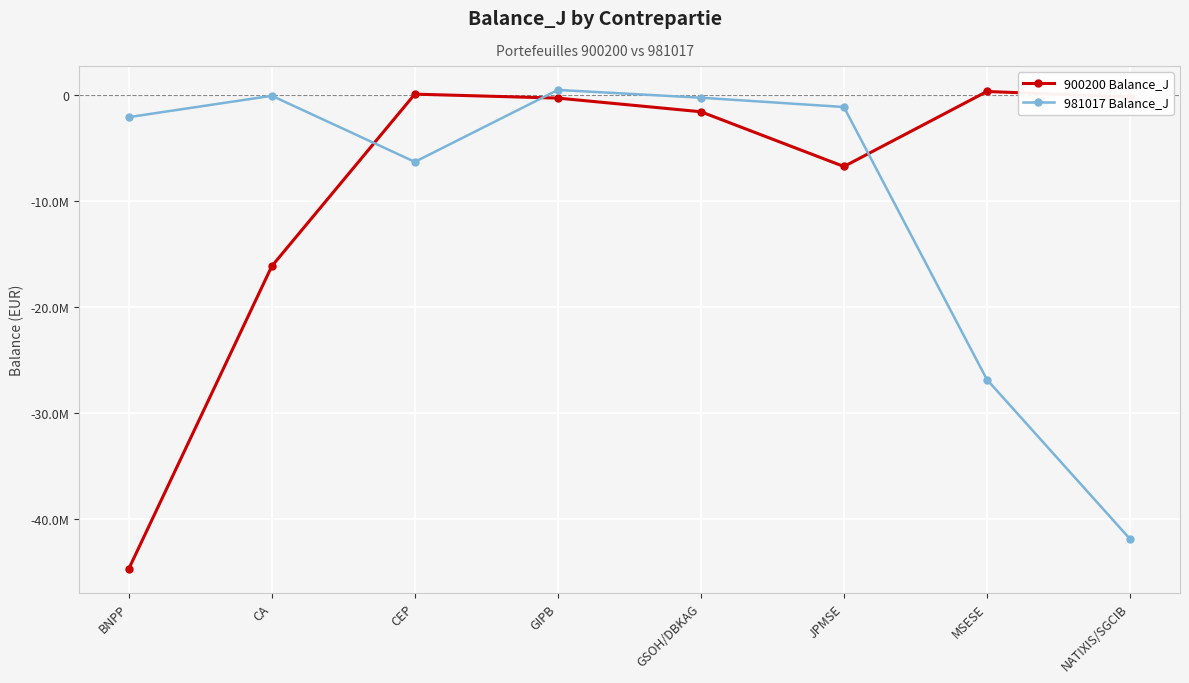

What are all the series names shown in the legend?

900200 Balance_J, 981017 Balance_J